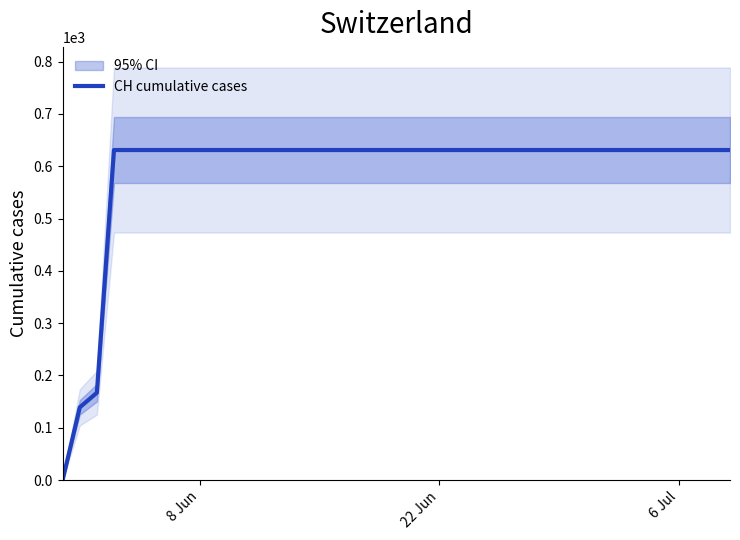

How many values are below 631?

3